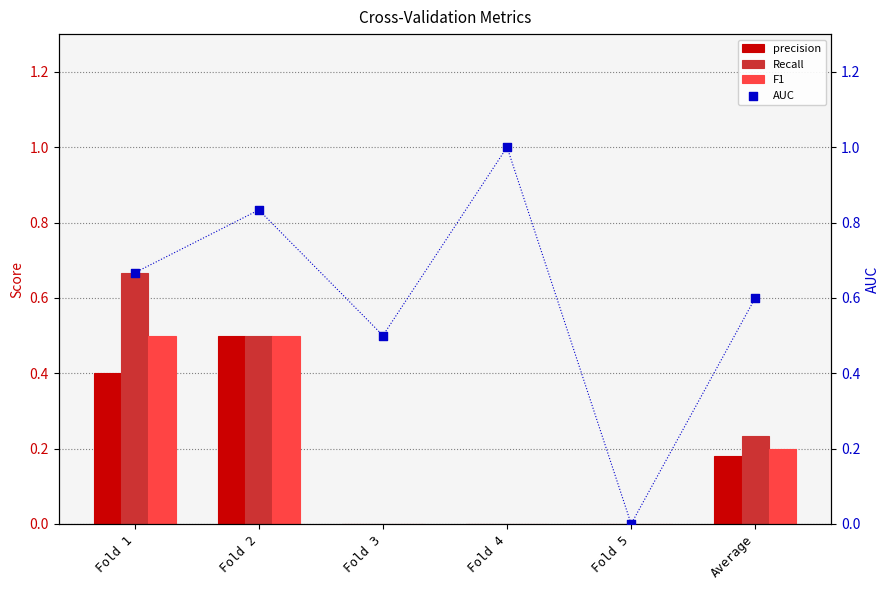

What is the total value across all series at Fold 2?

2.3